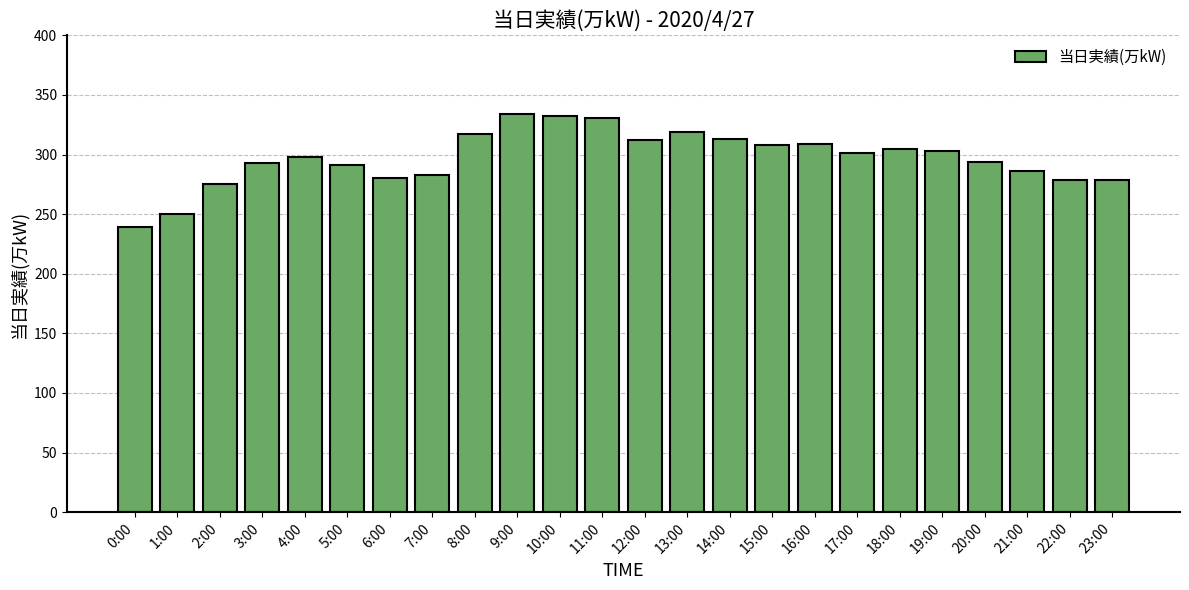

The chart shows a value of 391 at 7:00. True or false?

False